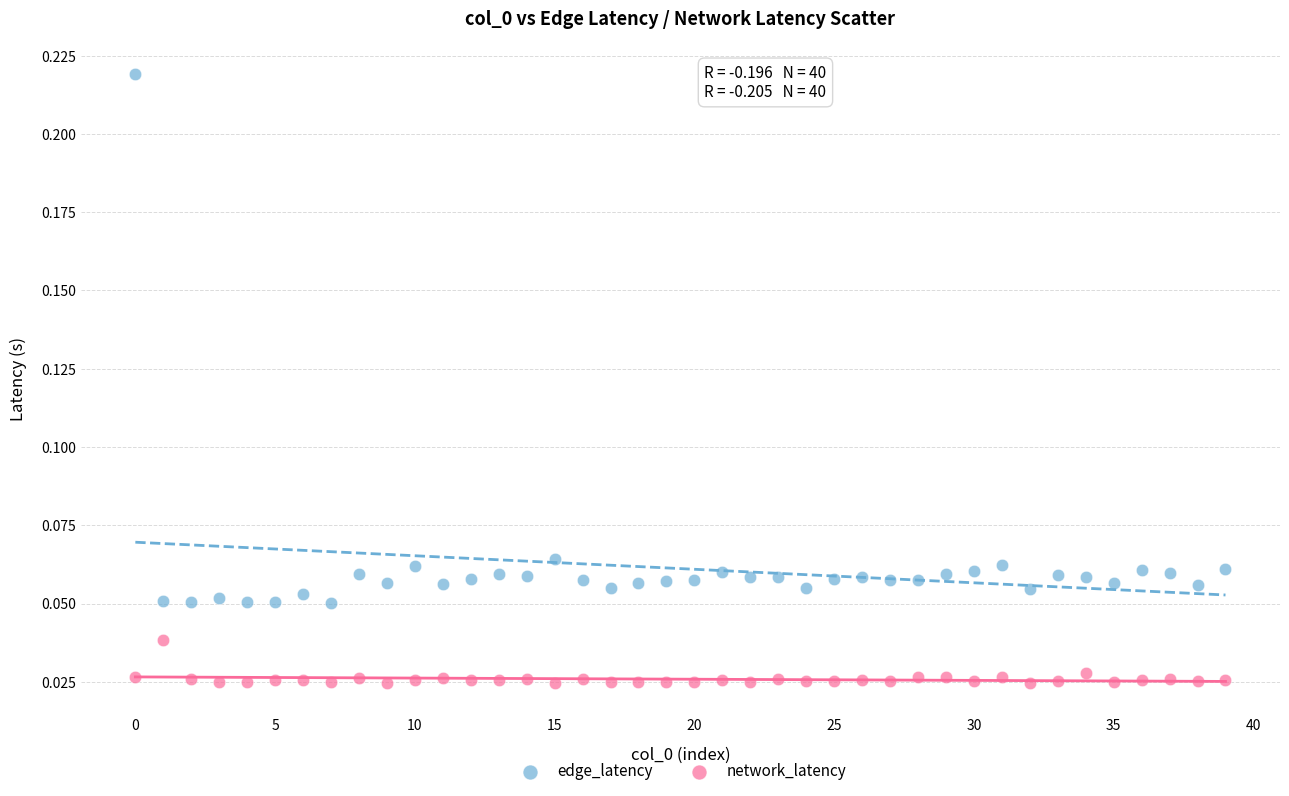

Which series has the widest spread of Y values?

edge_latency